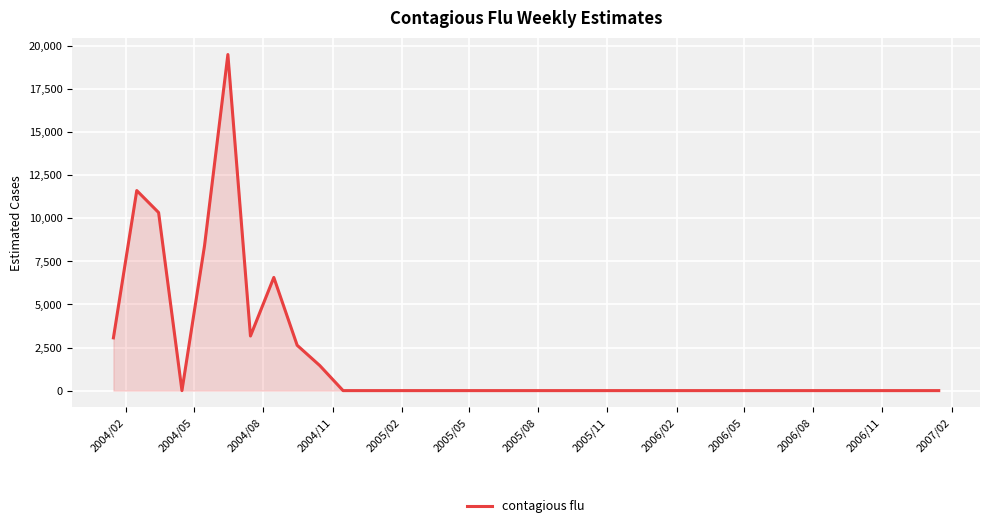

What is the difference between the maximum and minimum values?

19494.1